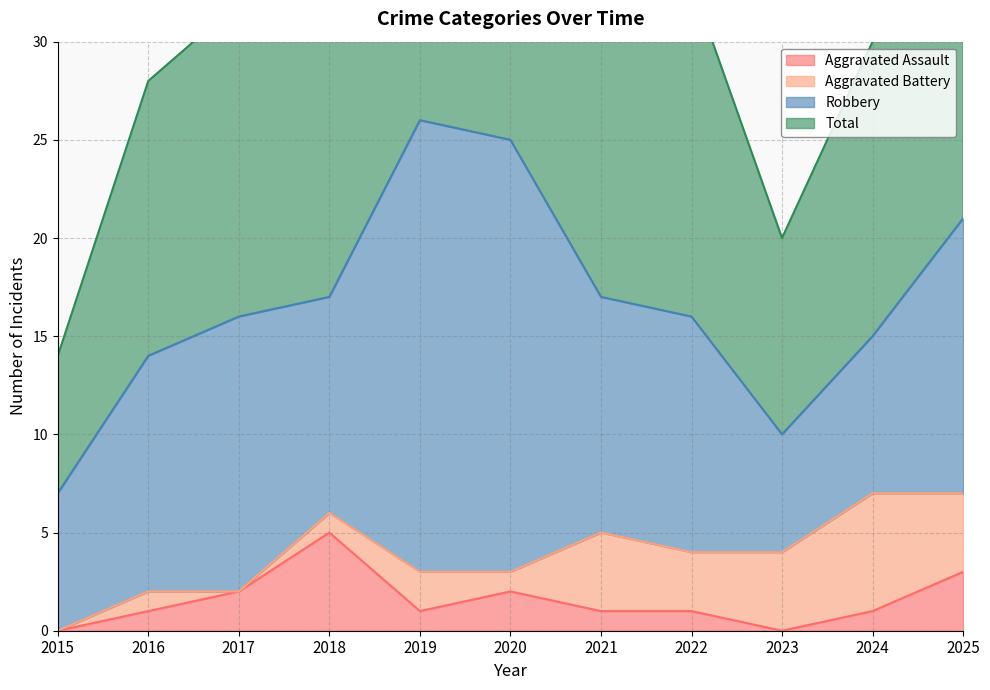

What is the spread (max minus min) of values at 2017?

30